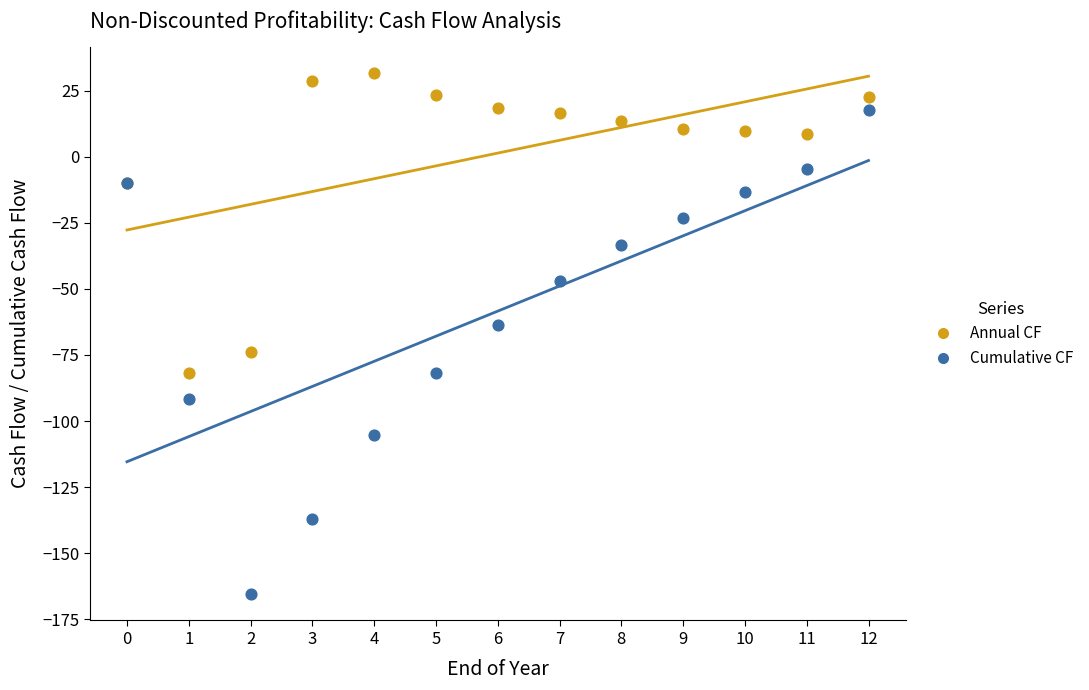

Which series has the widest spread of Y values?

Cumulative CF